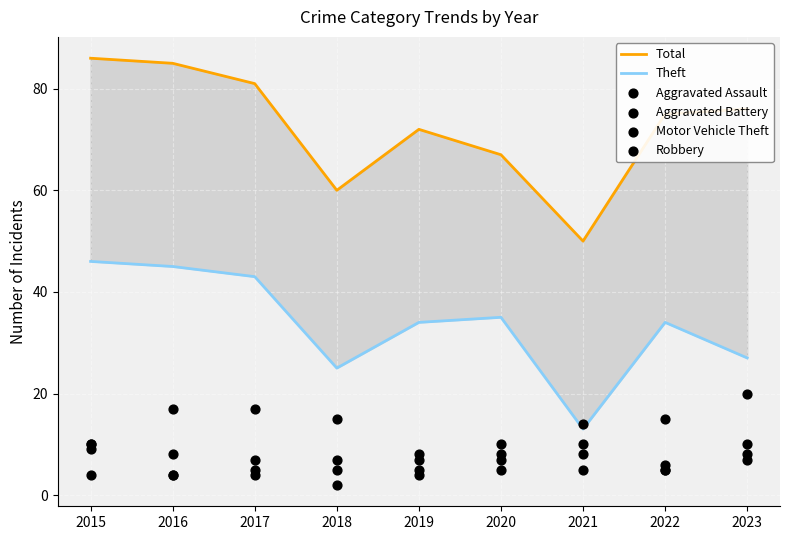

At how many categories does at least one series exceed 74?

5